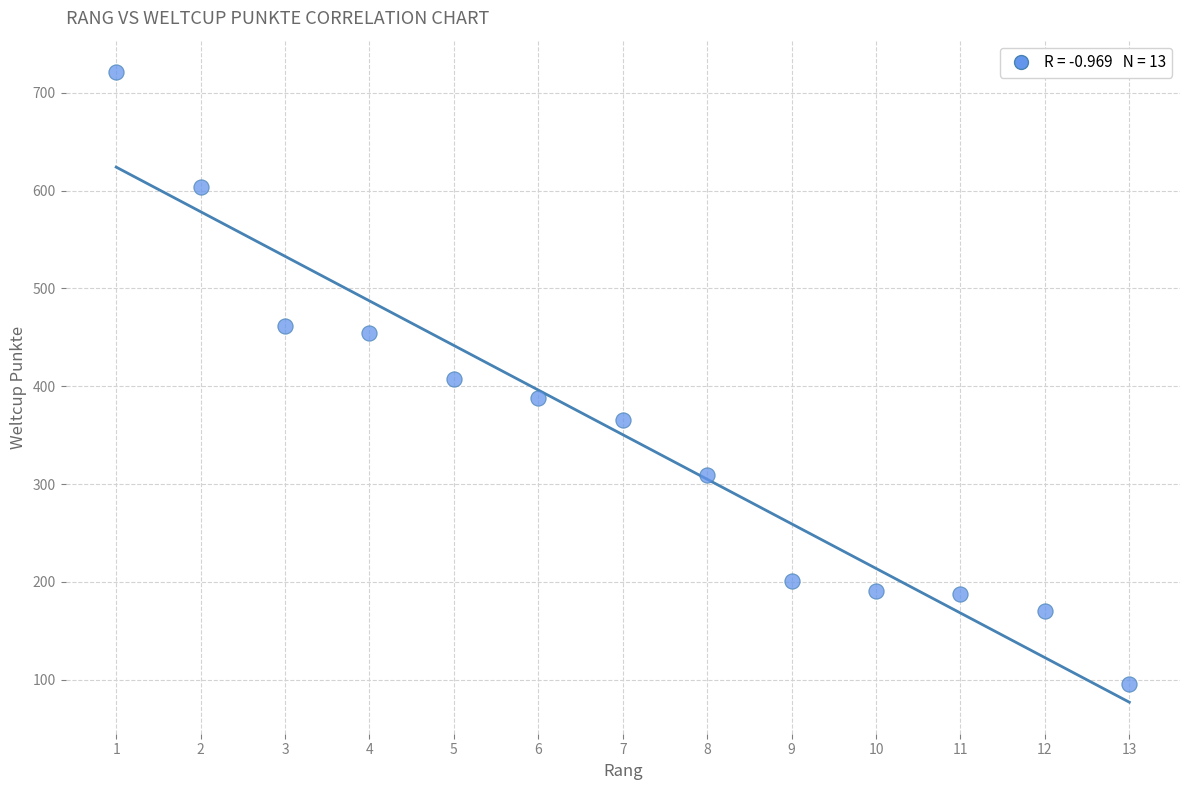

What is the range of Y values (max minus min)?

625